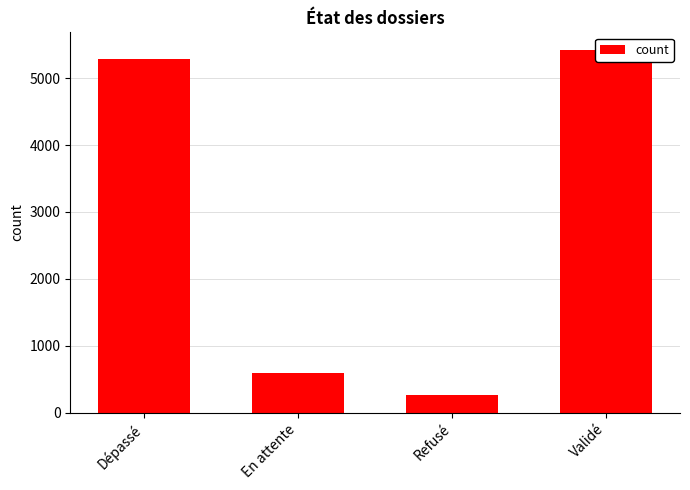

List the labels in order of value, smallest first.

Refusé, En attente, Dépassé, Validé